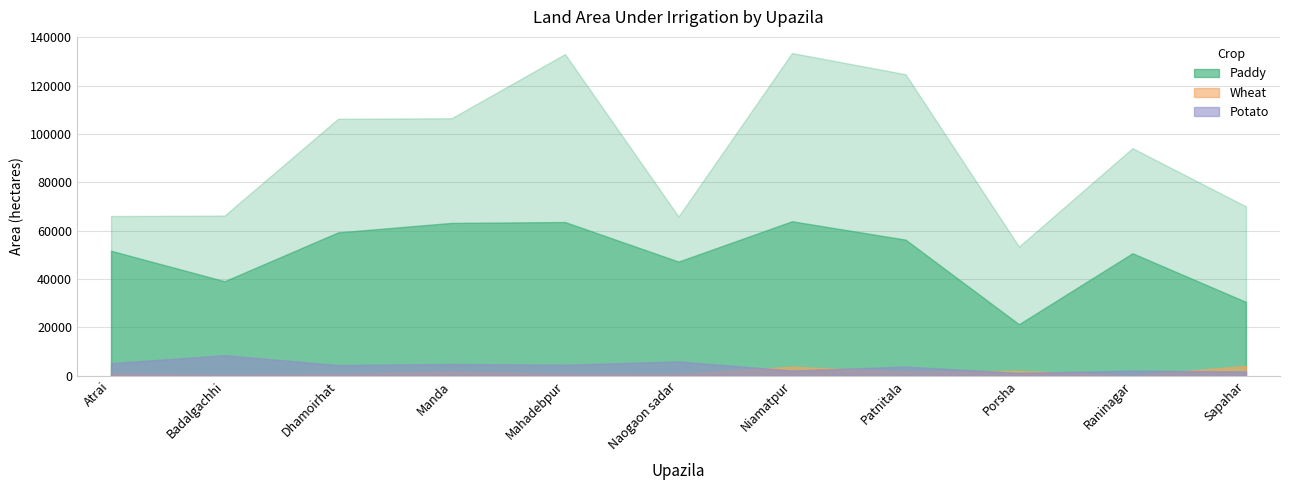

In Potato - Irrigated area, how many points are lower than both neighbors (excluding endpoints)?

4